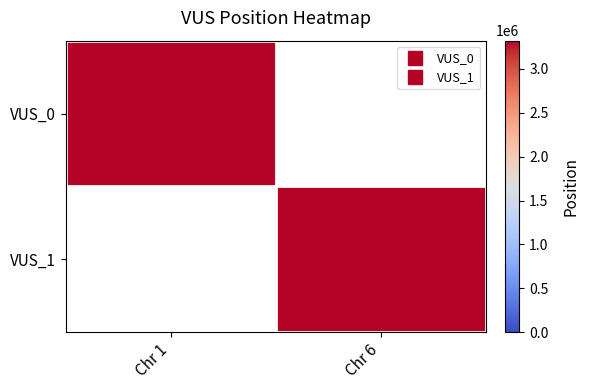

How many values in VUS_1 are above zero?

1